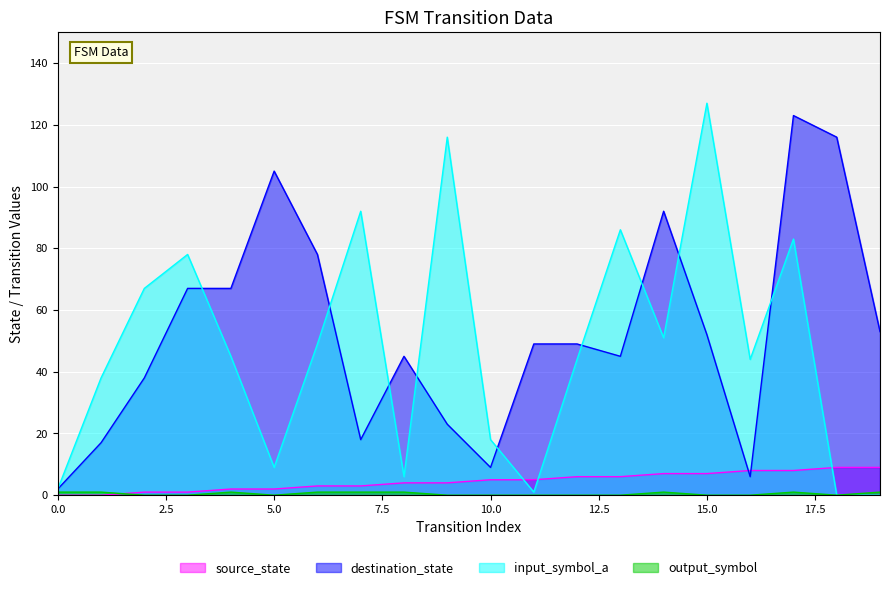

The source_state series shows 7 at 15.0. True or false?

True